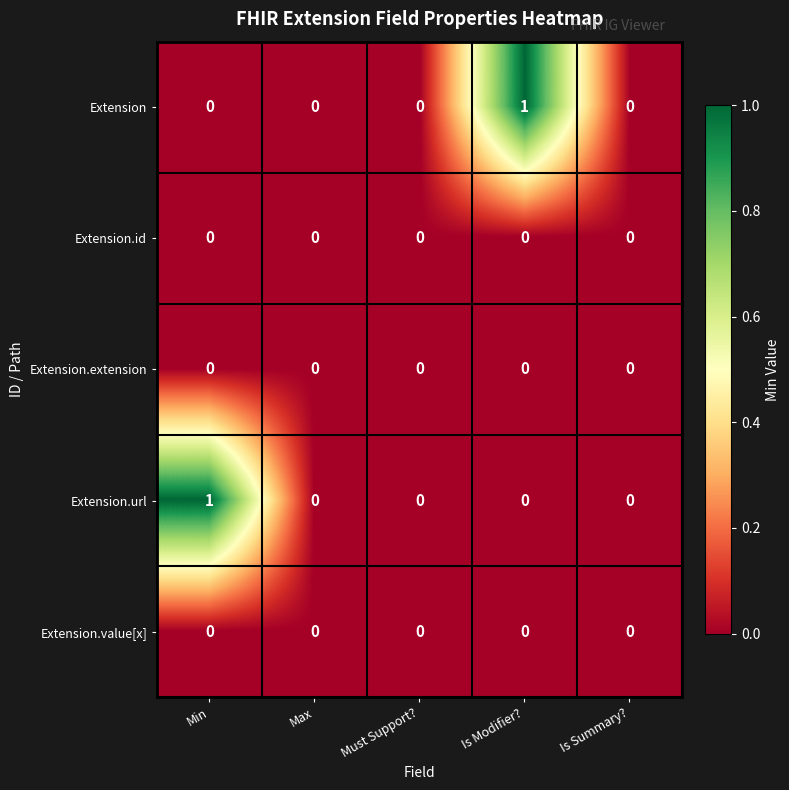

True or false: Extension has a value of 2 at Is Modifier?.

False